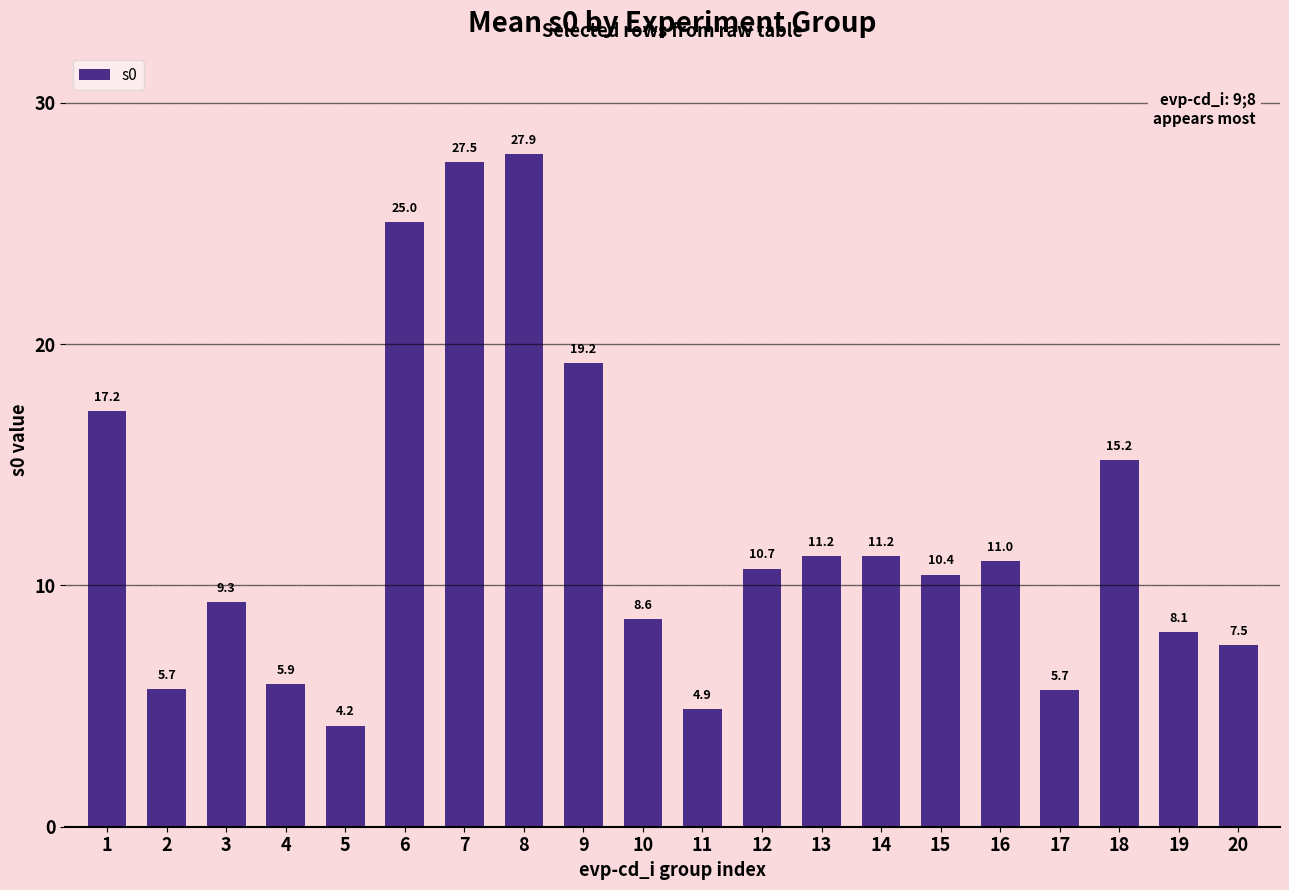

At which label does the data first exceed 10?

1